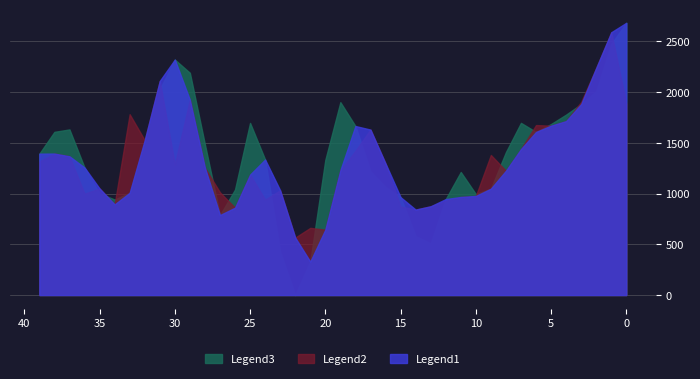

True or false: Legend1 has more than 2 interior local peaks.

True